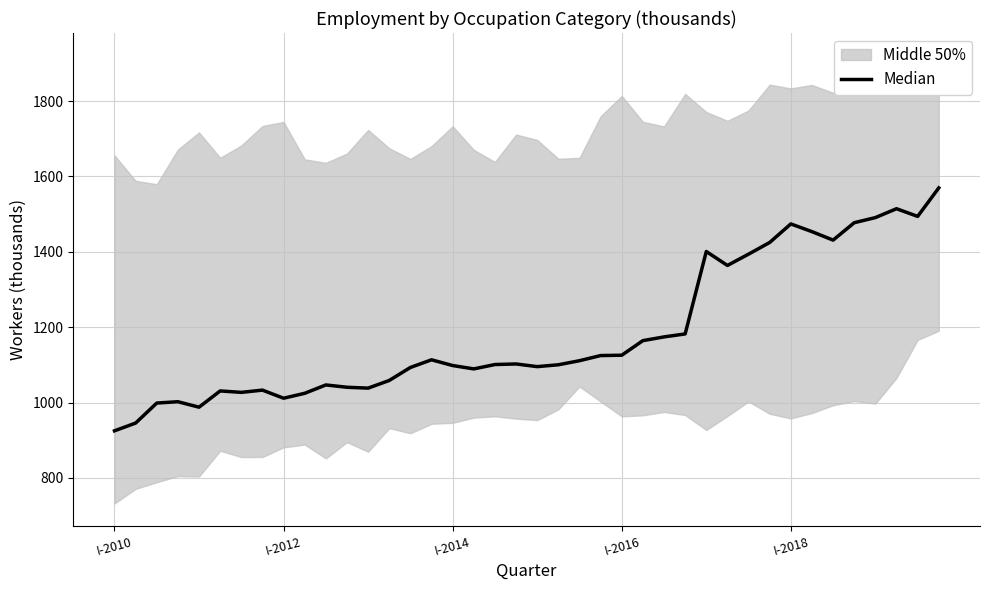

Is it true that the value at 31 is 1424.8?

True